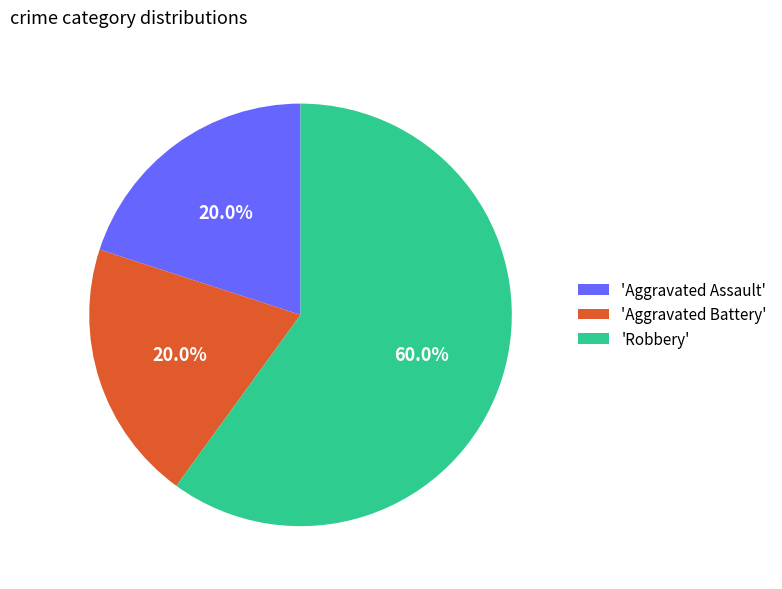

Combined, do 'Aggravated Assault' and 'Aggravated Battery' account for over 50%?

No